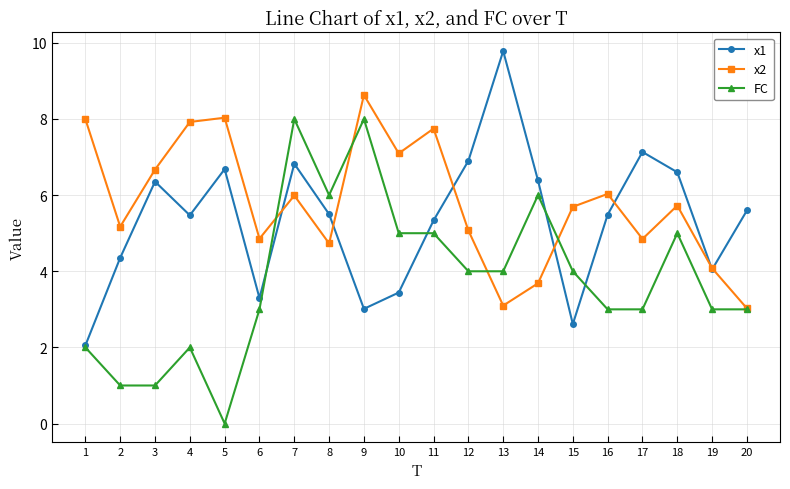

Which series ends up on top after the final intersection of x1 and FC?

x1